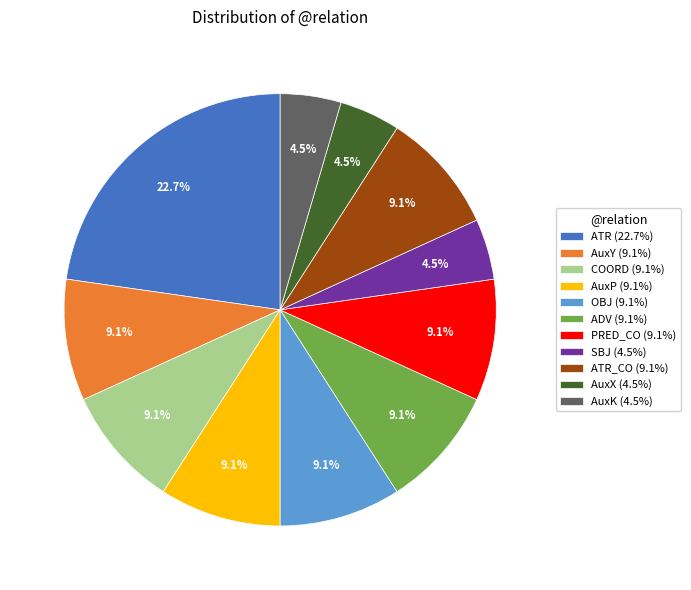

Is there a majority slice in this chart?

No